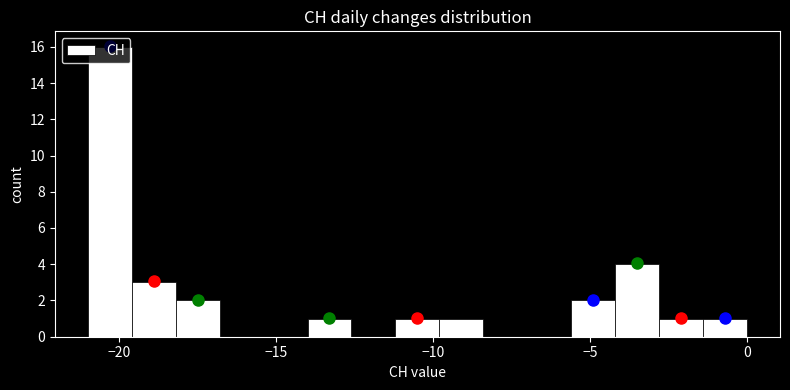

Around what value on the x-axis is the tallest bar? Give the approximate position of its centre, as read against the axis.

-20.5